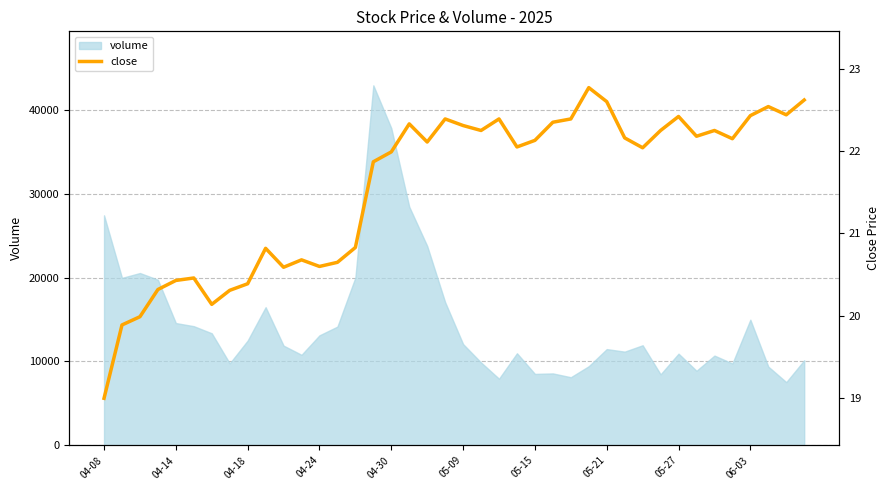

What is the maximum value for volume?

42962